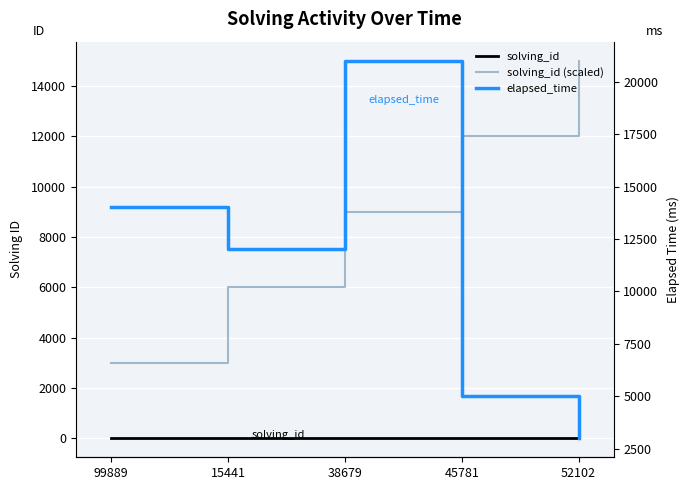

List the series in order of their overall mean, lowest first.

solving_id, solving_id (scaled), elapsed_time